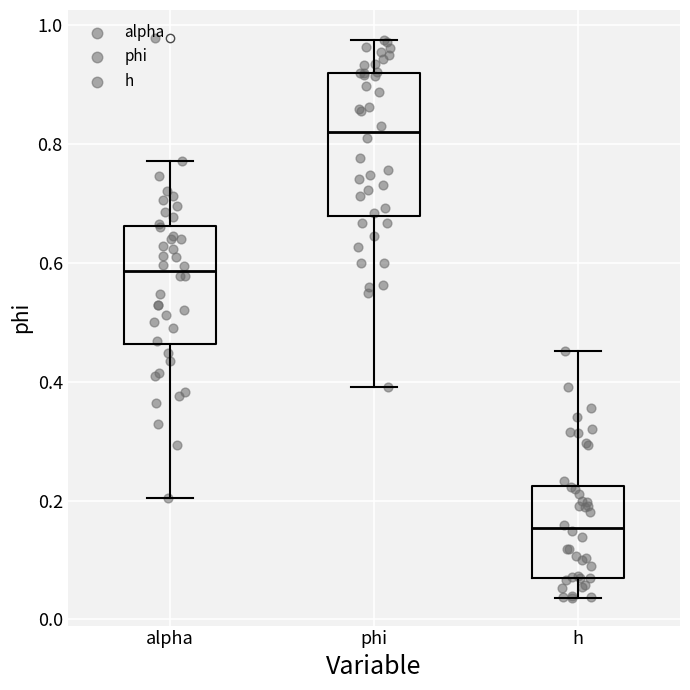

Reading left to right, read every box against the y-axis: the position of its median line, the range the box covers, and the ends of its whiskers. The values are not printed on the chart, so give them approximately, as read against the axis.

alpha: median 0.58, box 0.46 to 0.66, whiskers 0.20 to 0.78
phi: median 0.82, box 0.68 to 0.92, whiskers 0.40 to 0.98
h: median 0.16, box 0.08 to 0.22, whiskers 0.04 to 0.46